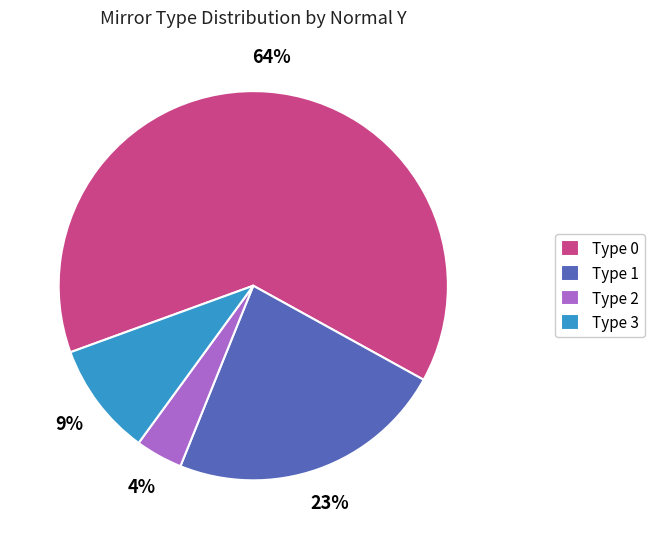

The Type 1 slice represents 16% of the pie. True or false?

False